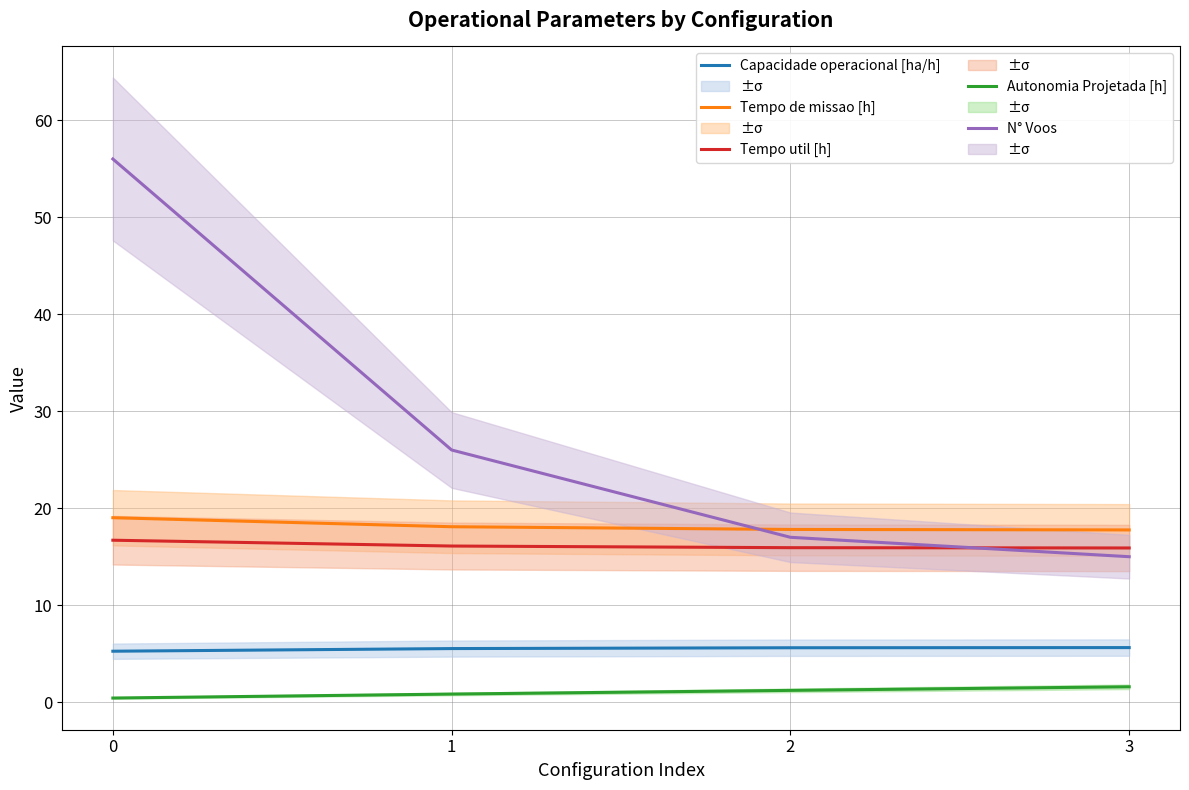

Which has a higher value, 1 or 0?

1